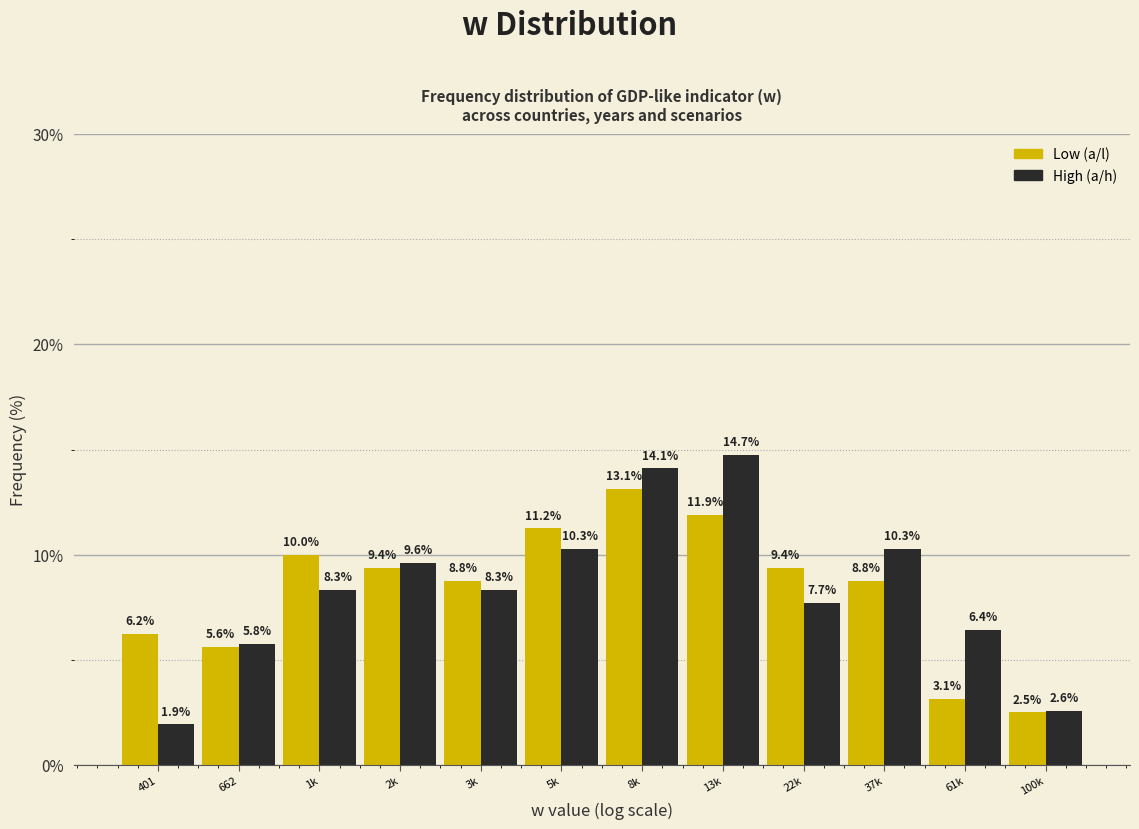

At which category is the sum across all series the highest?

8k